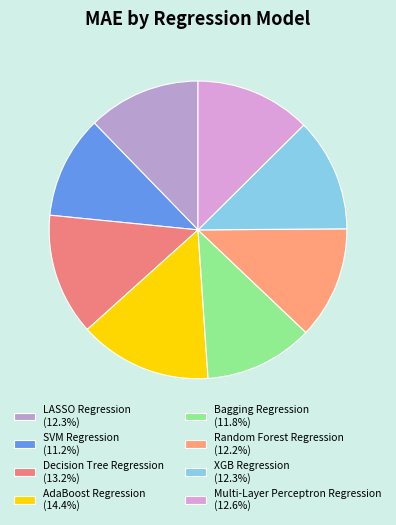

How many segments does this pie chart have?

8